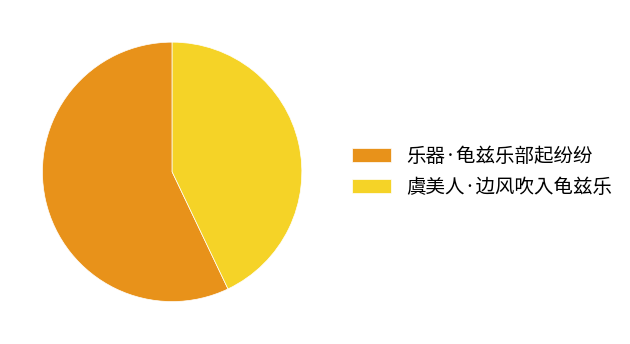

Approximately how many times larger is the value at 虞美人·边风吹入龟兹乐 compared to 乐器·龟兹乐部起纷纷?

0.8